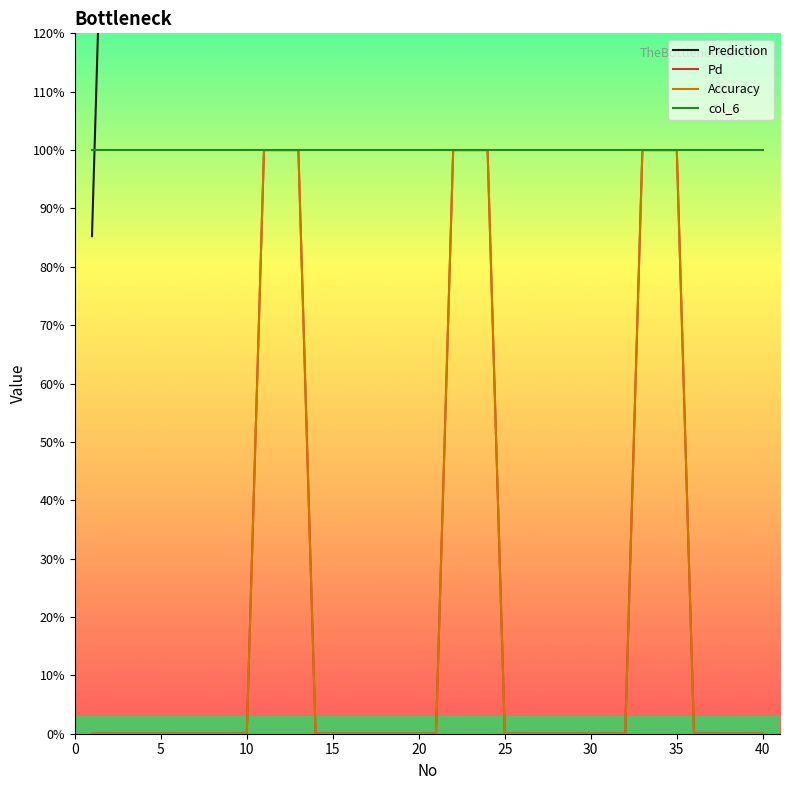

The Accuracy series shows 0.3 at 10. True or false?

False